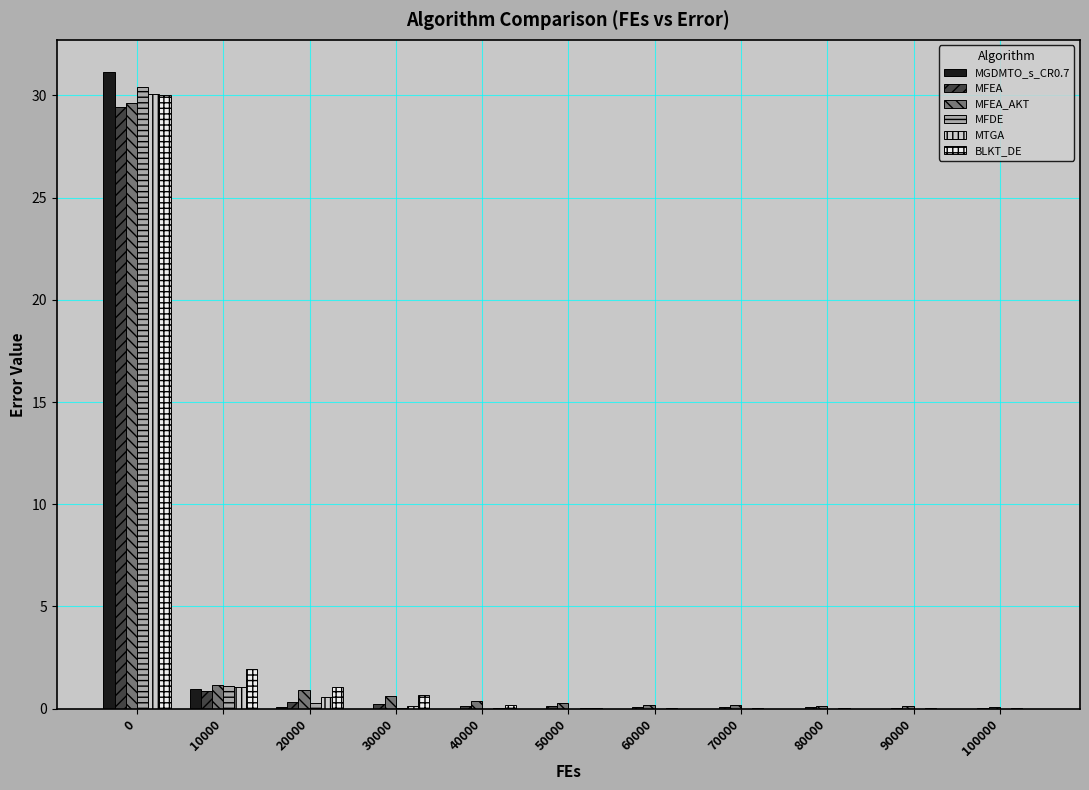

What is the maximum value for BLKT_DE?

30.0